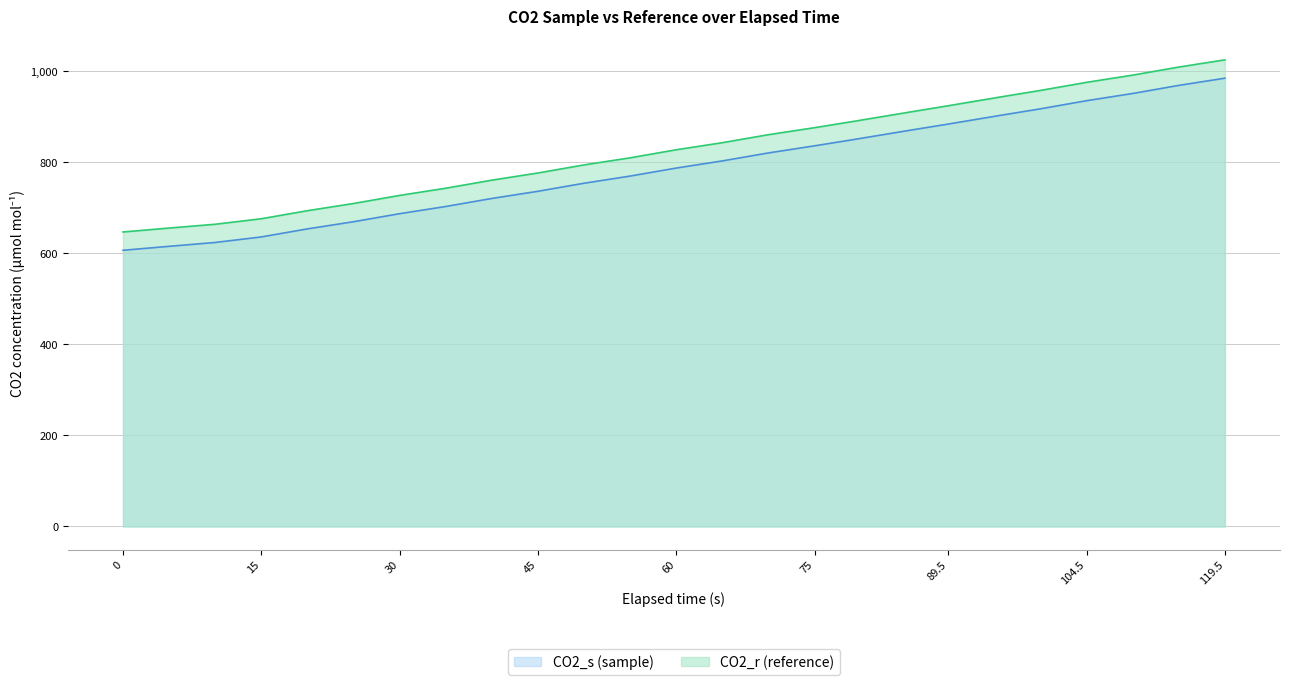

What is the label of the 23rd point from the left?

109.5